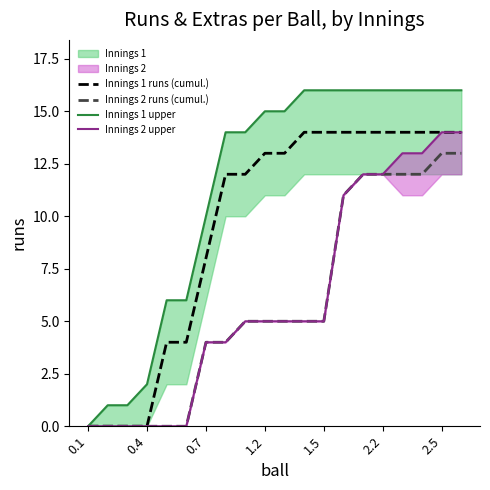

At which label is Innings 1 runs (cumul.) closest to 7?

0.7